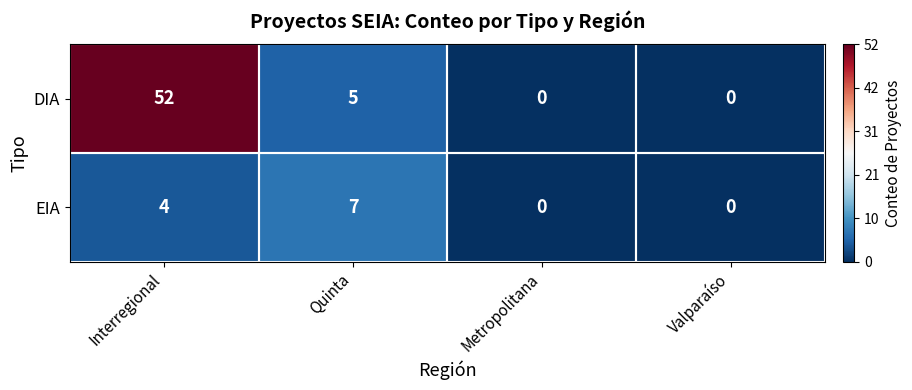

The EIA series shows 7 at Quinta. True or false?

True